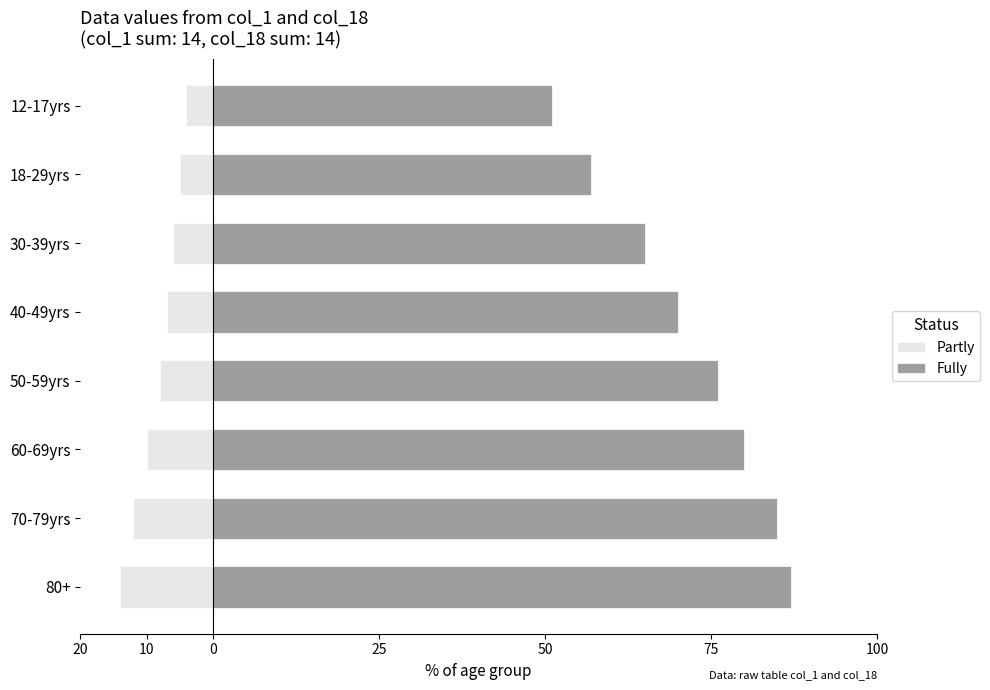

What is the difference between the Fully values at 50-59yrs and 60-69yrs?

4